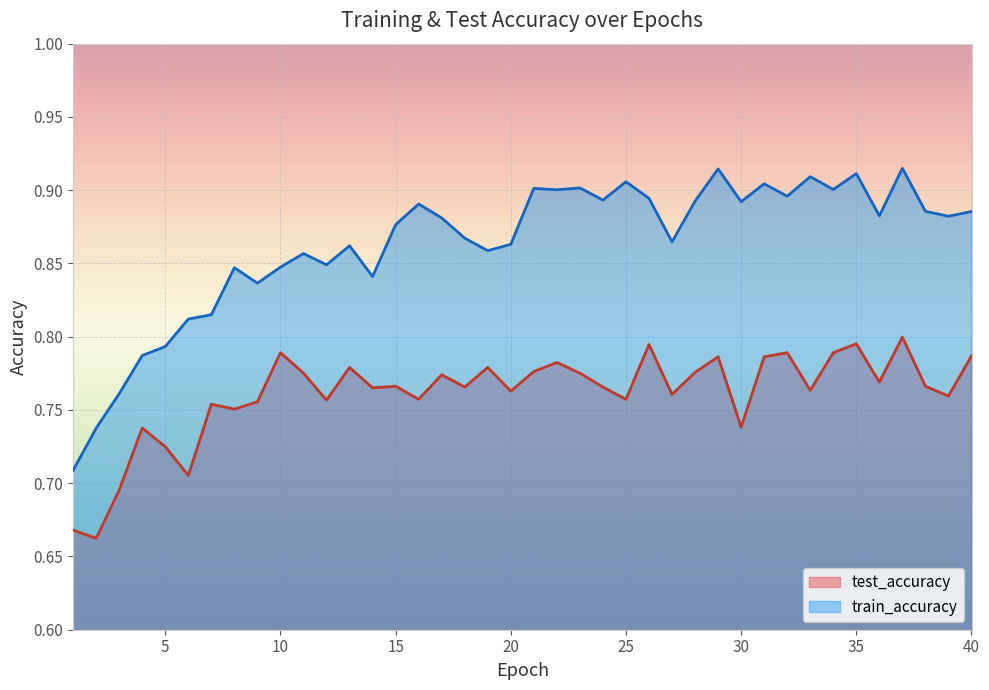

Which series has the largest range (max minus min)?

train_accuracy